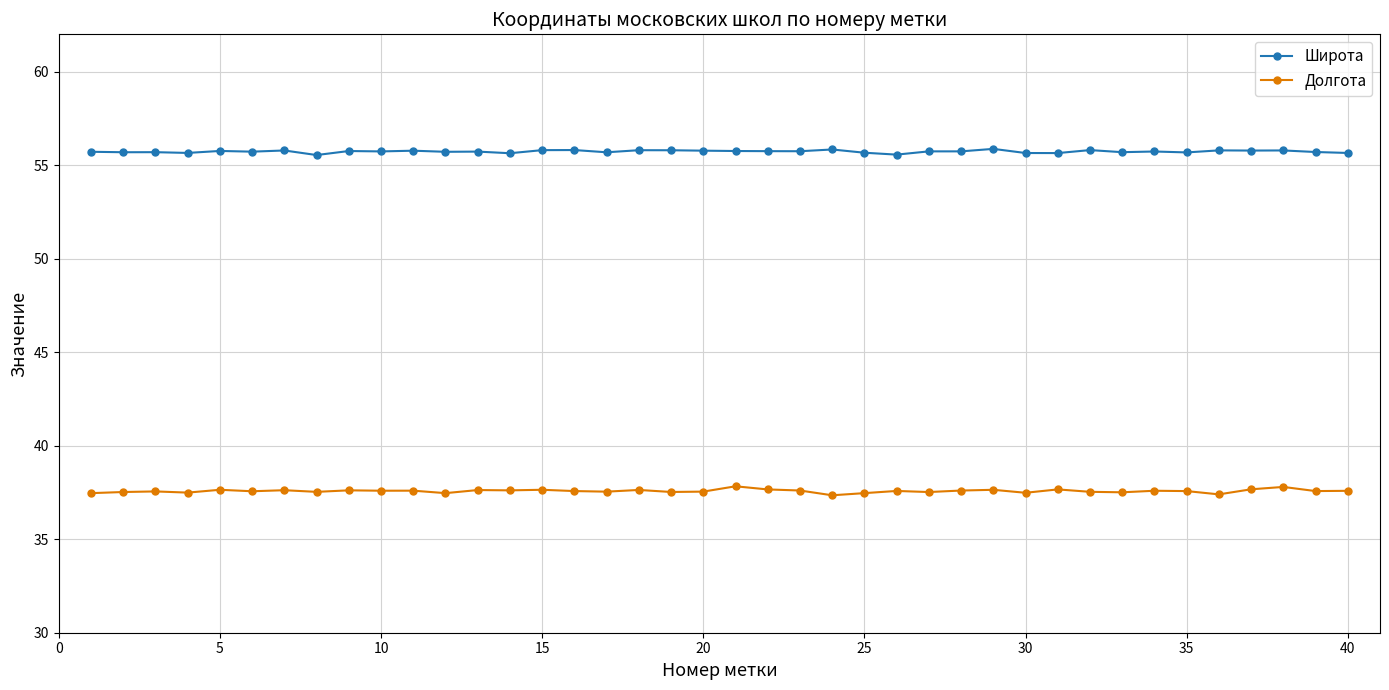

What is the greatest value displayed?

55.9